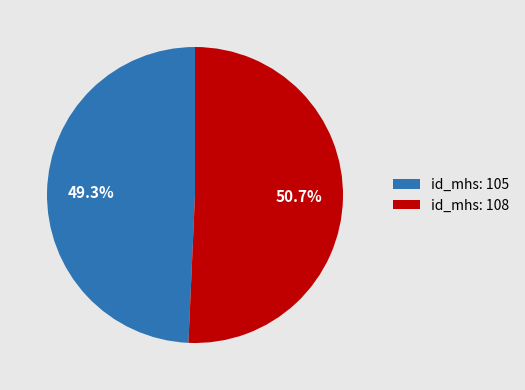

Count the number of slices in the pie.

2